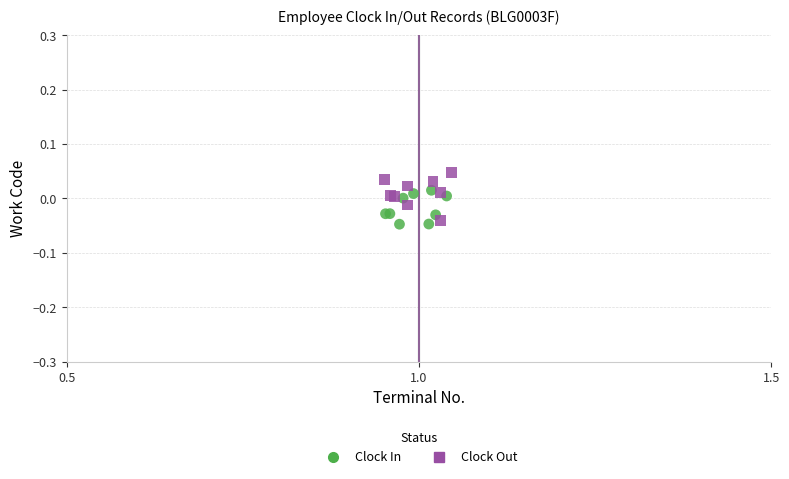

Which series contains the highest Y value?

Clock Out